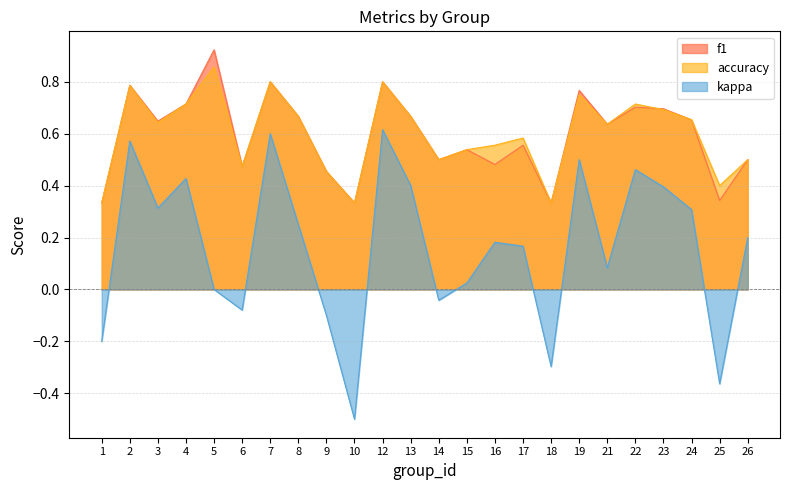

Count the f1 values in the range 0 to 1.

24